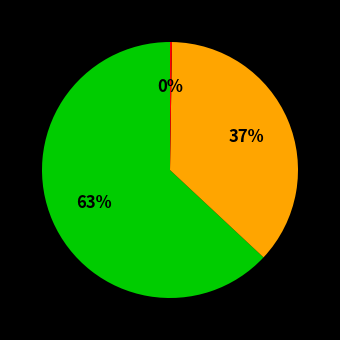

To the nearest percent, what is the difference between the largest and smallest slice percentages?

63%